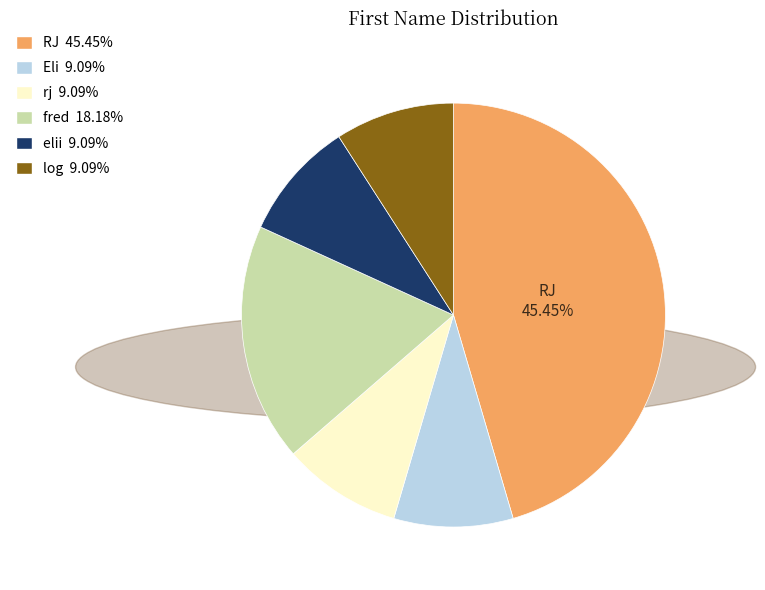

True or false: fred accounts for 24% of the total.

False